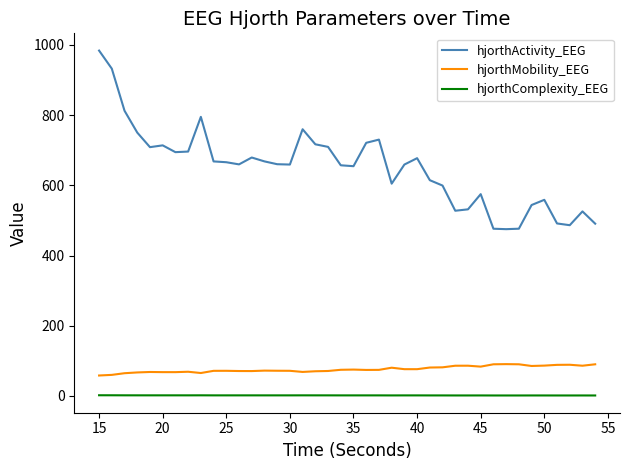

Which series has the widest spread of values?

hjorthActivity_EEG